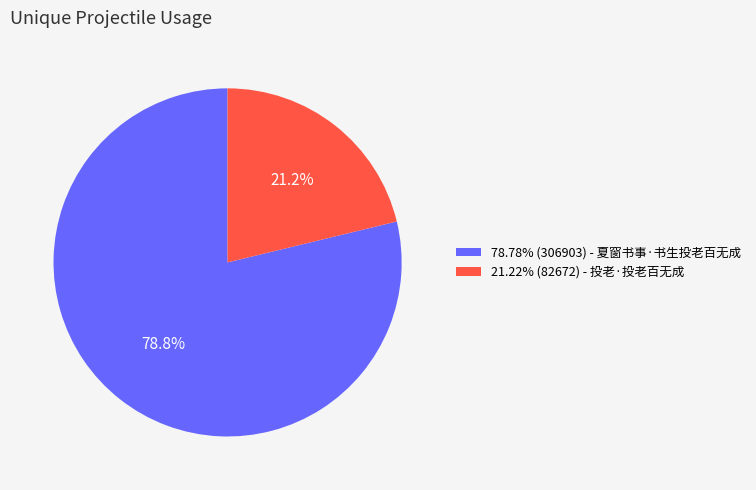

How much of the chart is everything except 21.22% (82672) - 投老·投老百无成?

78.8%